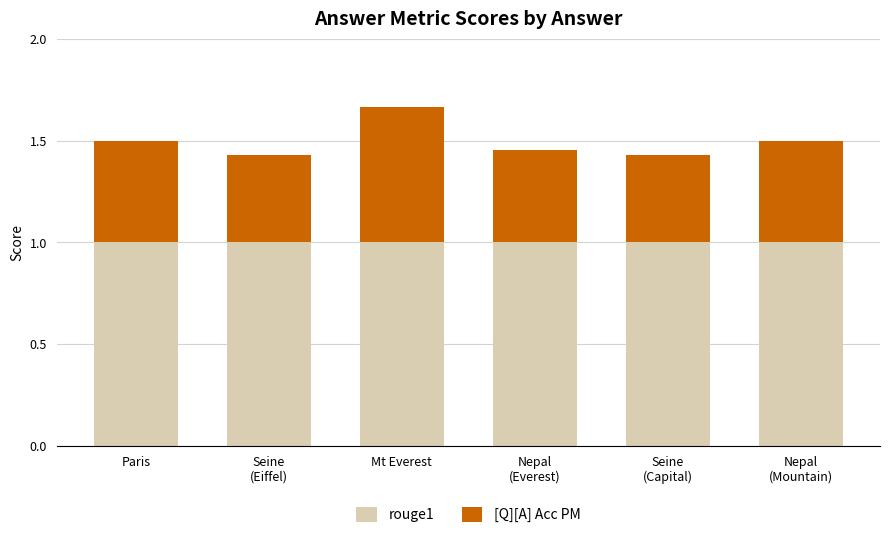

True or false: rouge1 has a value of 0.3 at Mt Everest.

False